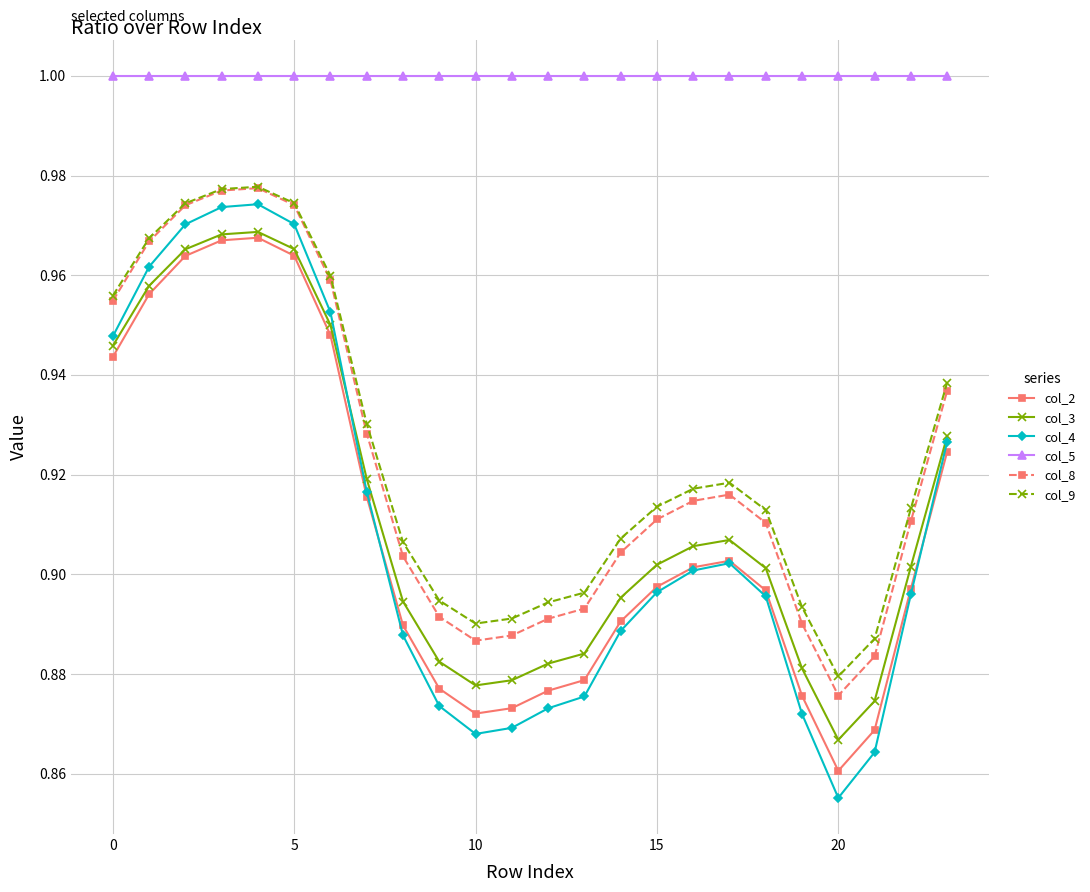

Which series has the largest range (max minus min)?

col_4